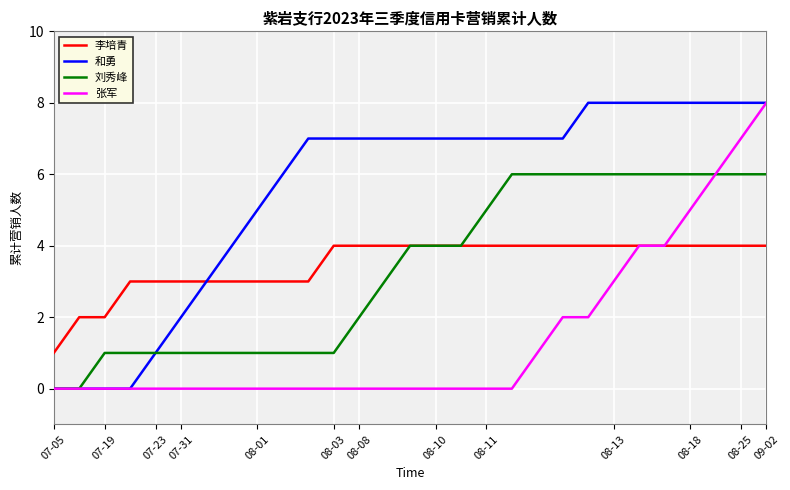

Which series has the largest total across all categories?

和勇